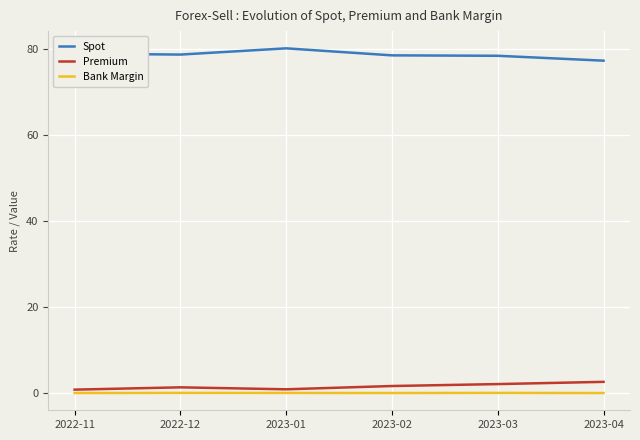

True or false: Bank Margin and Spot cross at least once.

False